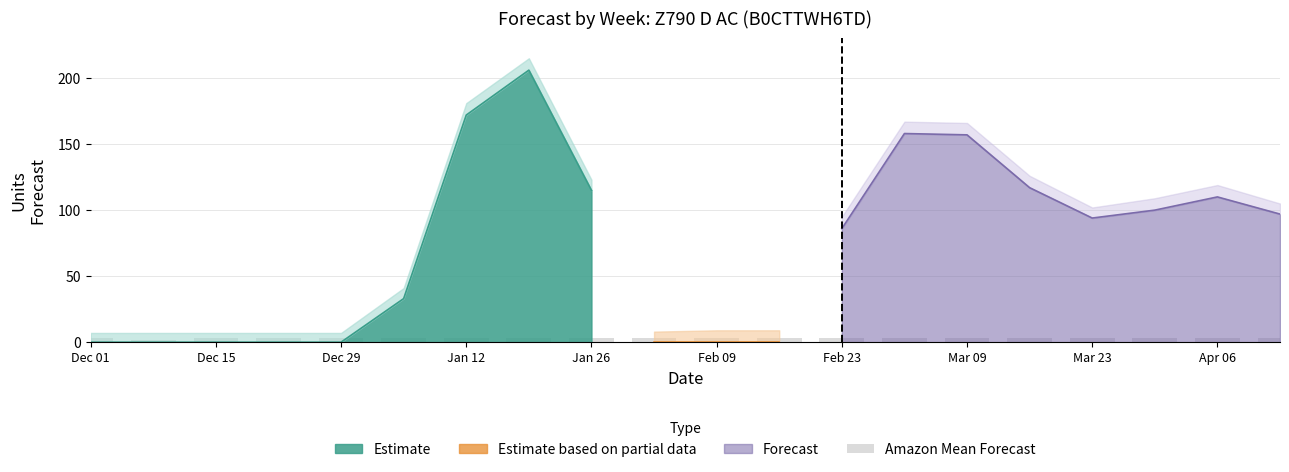

True or false: Estimate has a value of 0 at Dec 29.

True